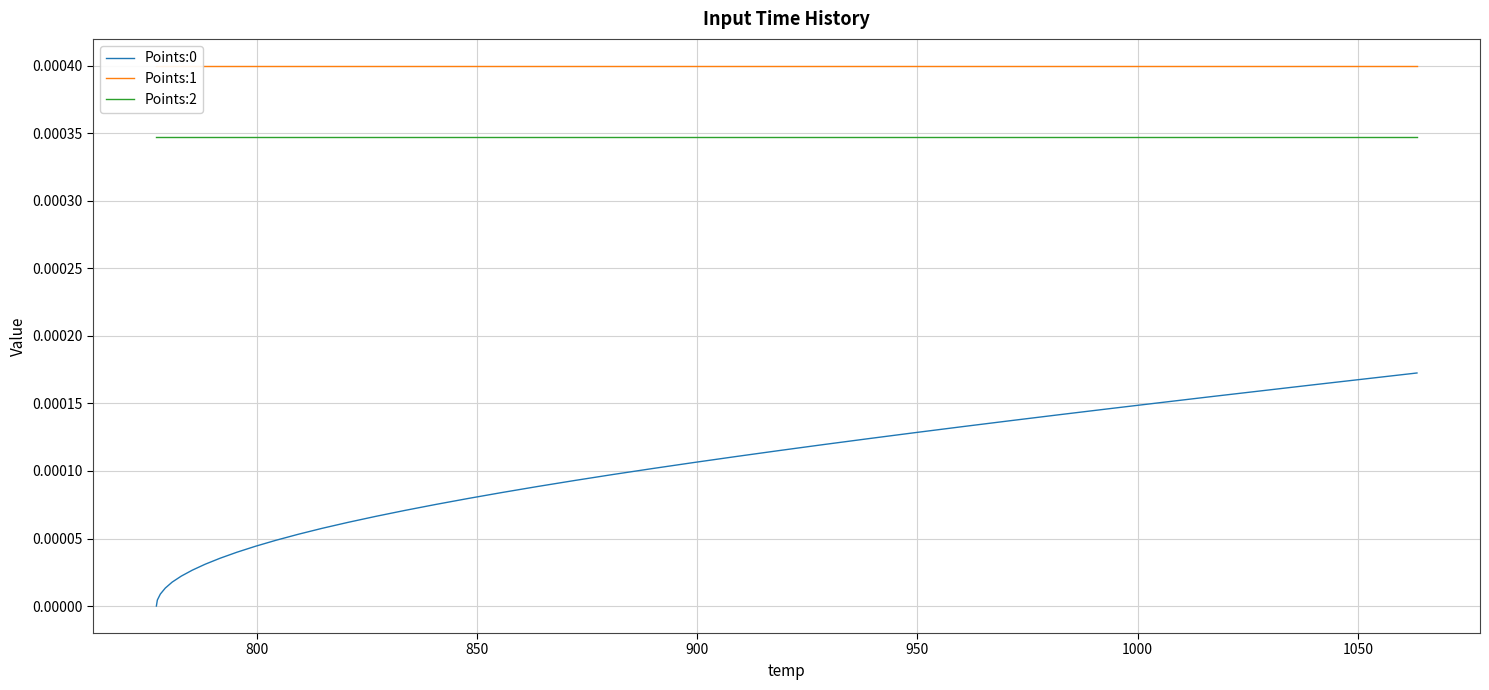

True or false: Points:0 and Points:2 intersect in this chart.

False